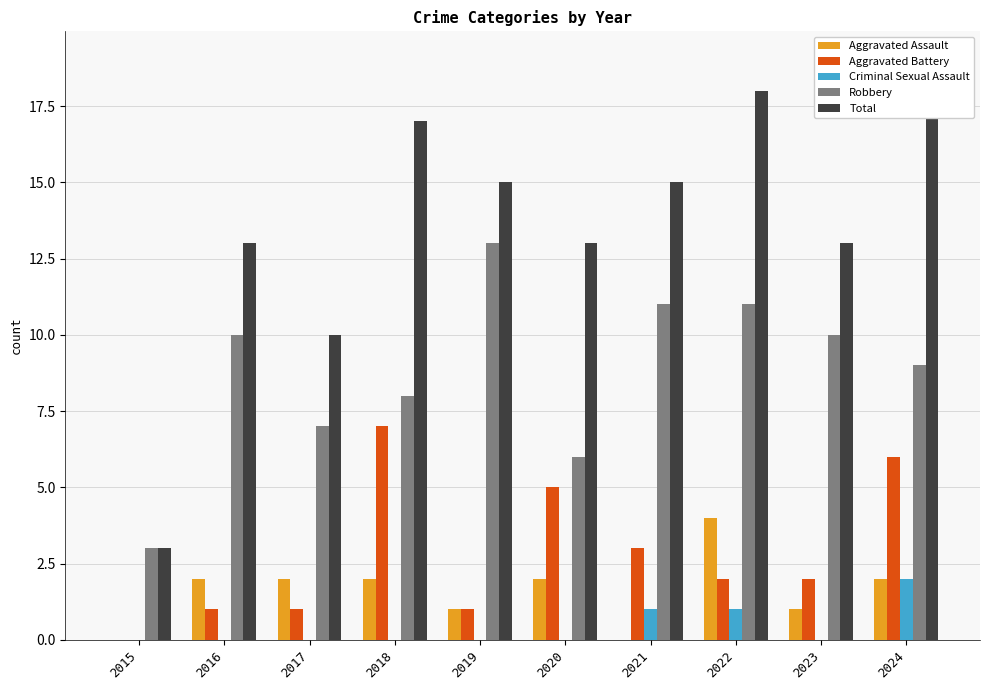

Where does the Robbery series first go above 10?

2019